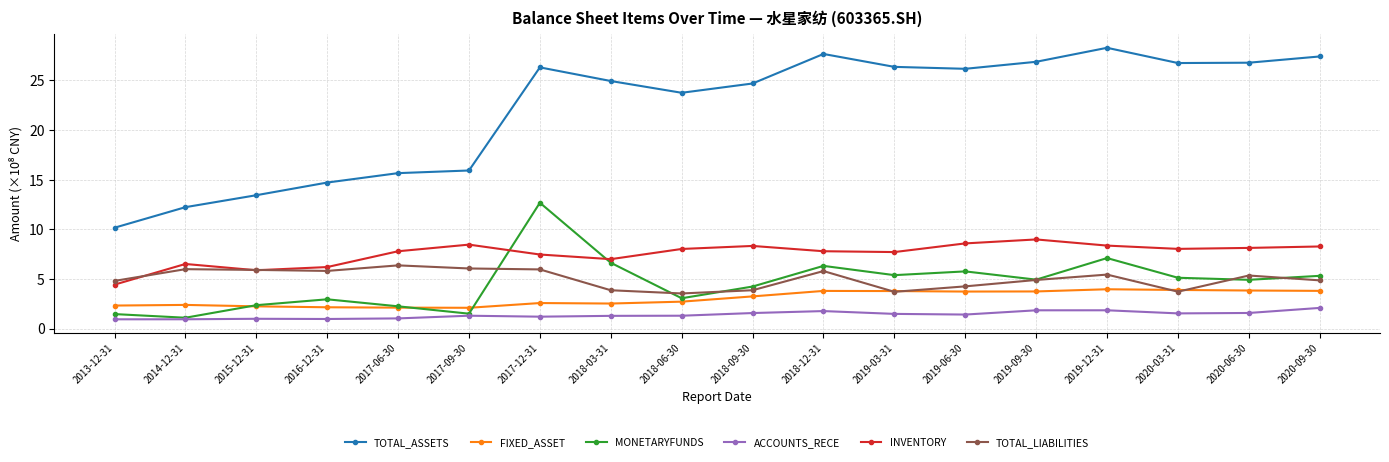

How many lines are shown in the chart?

6